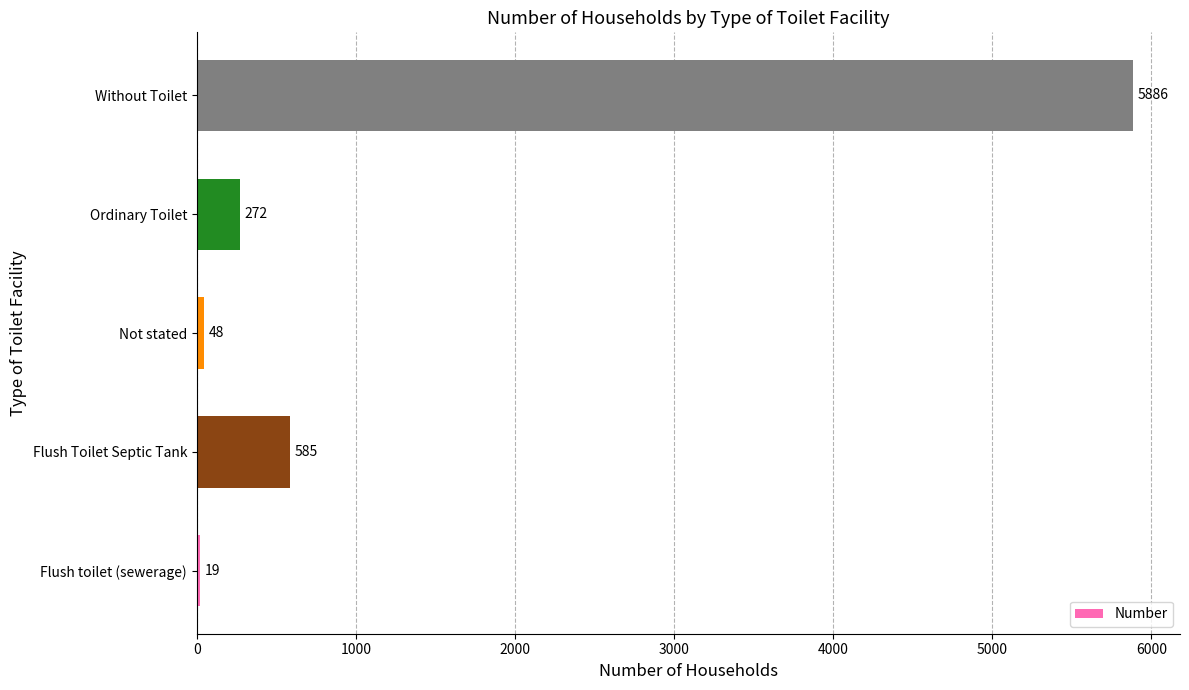

How many bars are there in total?

5